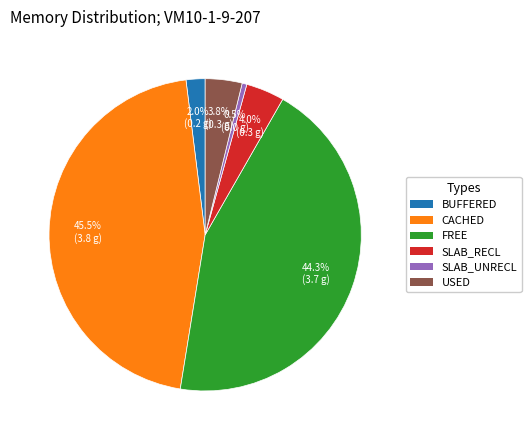

What is the smallest slice in the pie chart?

SLAB_UNRECL